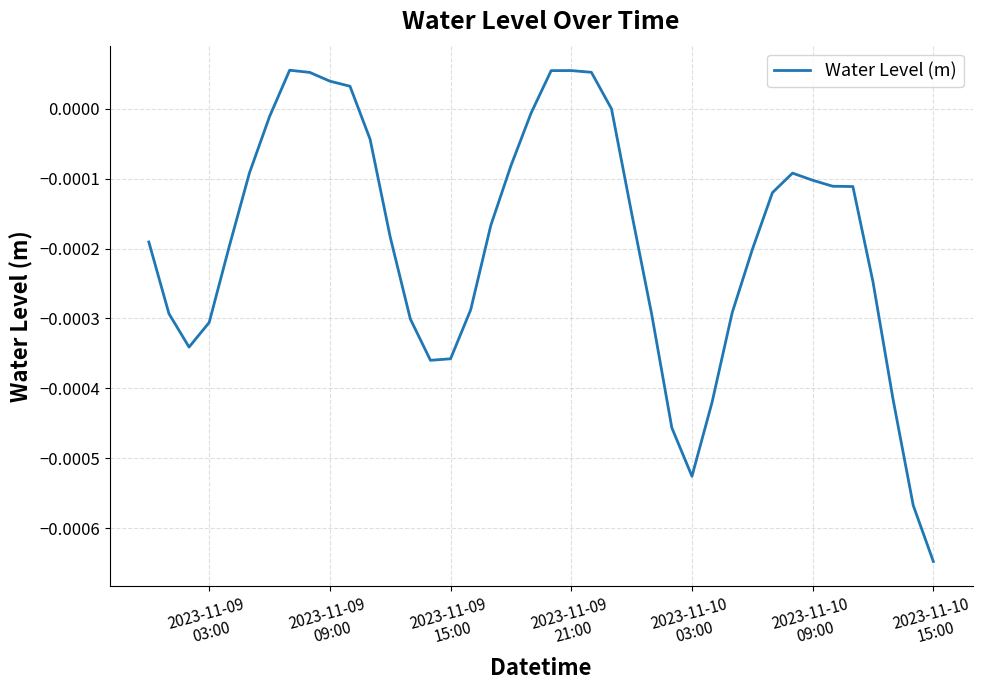

How many lines are shown in the chart?

1